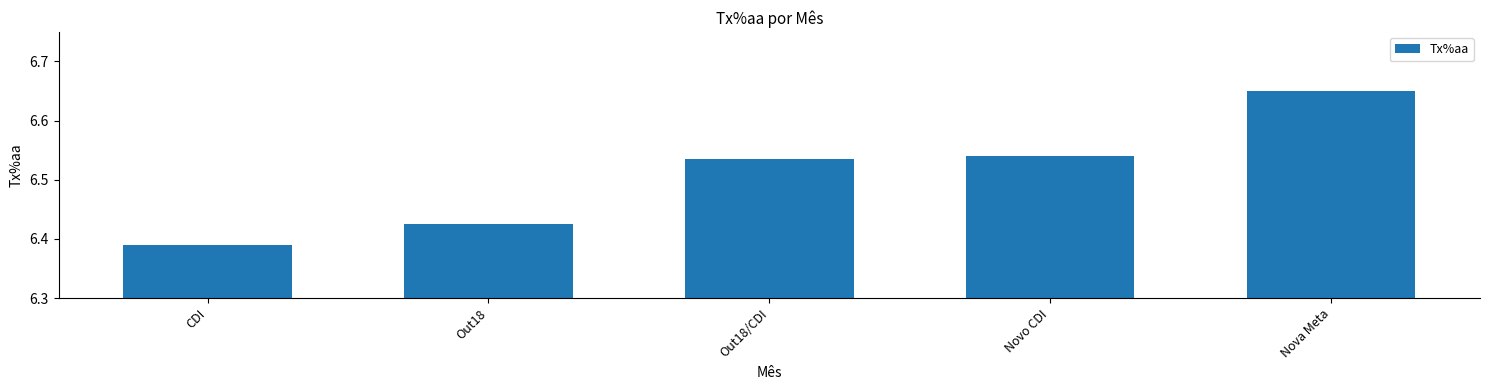

What is the change in value from Out18/CDI to Nova Meta?

+0.1